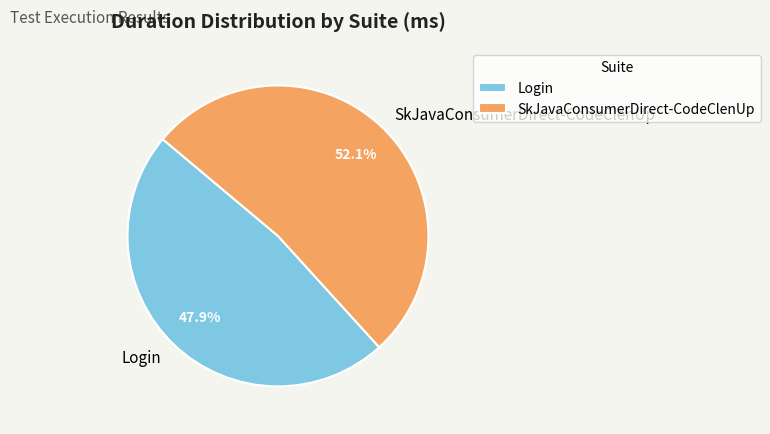

How many slices are in this pie chart?

2